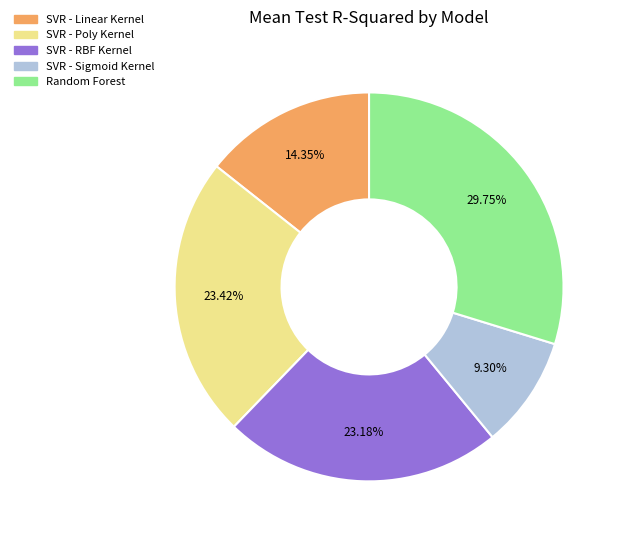

Which has a higher value, SVR - RBF Kernel or SVR - Linear Kernel?

SVR - RBF Kernel